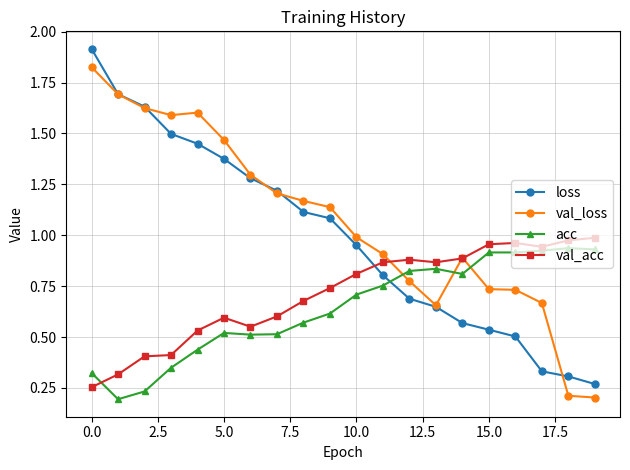

Rank the series by their average value, from highest to lowest.

val_loss, loss, val_acc, acc